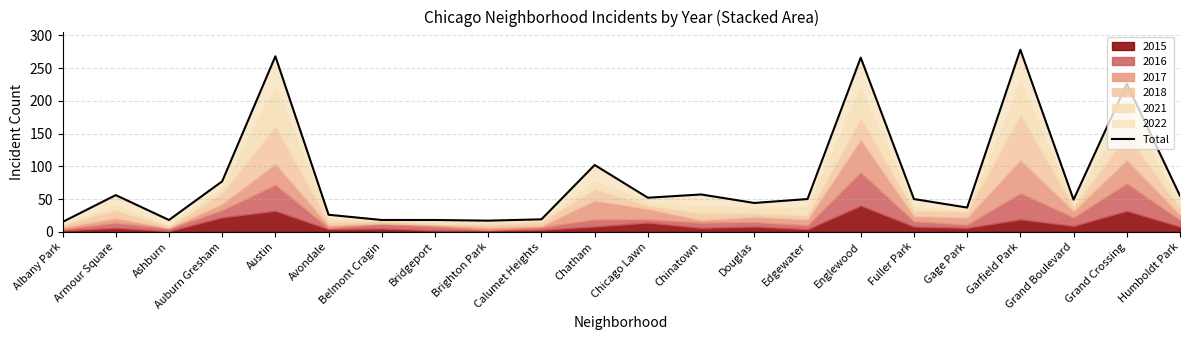

Reading left to right, extract all data points from this chart.

Albany Park=15	Armour Square=56	Ashburn=18	Auburn Gresham=77	Austin=268	Avondale=26	Belmont Cragin=18	Bridgeport=18	Brighton Park=17	Calumet Heights=19	Chatham=102	Chicago Lawn=52	Chinatown=57	Douglas=44	Edgewater=50	Englewood=266	Fuller Park=50	Gage Park=37	Garfield Park=278	Grand Boulevard=49	Grand Crossing=226	Humboldt Park=55